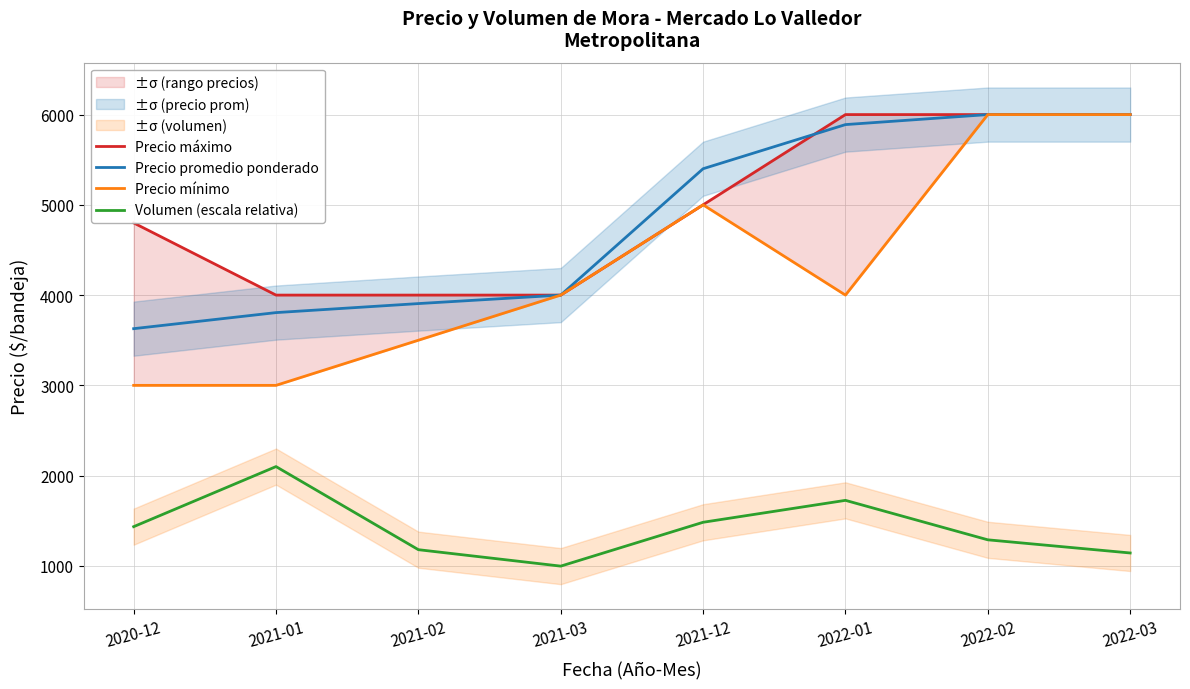

True or false: Volumen (escala relativa) has more than 0 points higher than both neighbors.

True